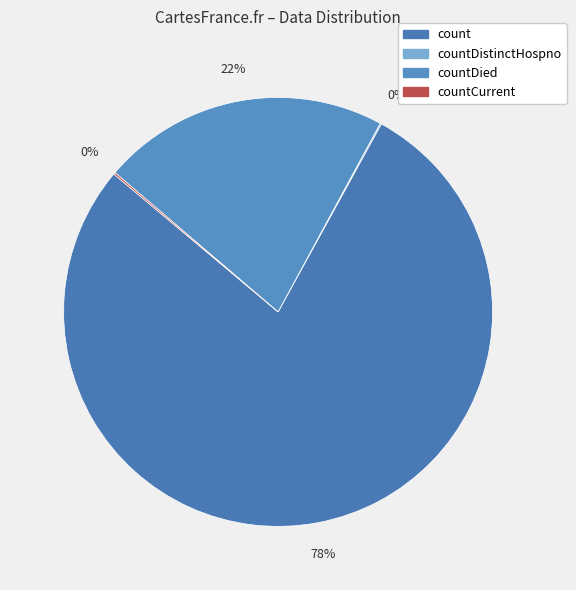

To the nearest percent, what is the difference between the largest and smallest slice percentages?

78%